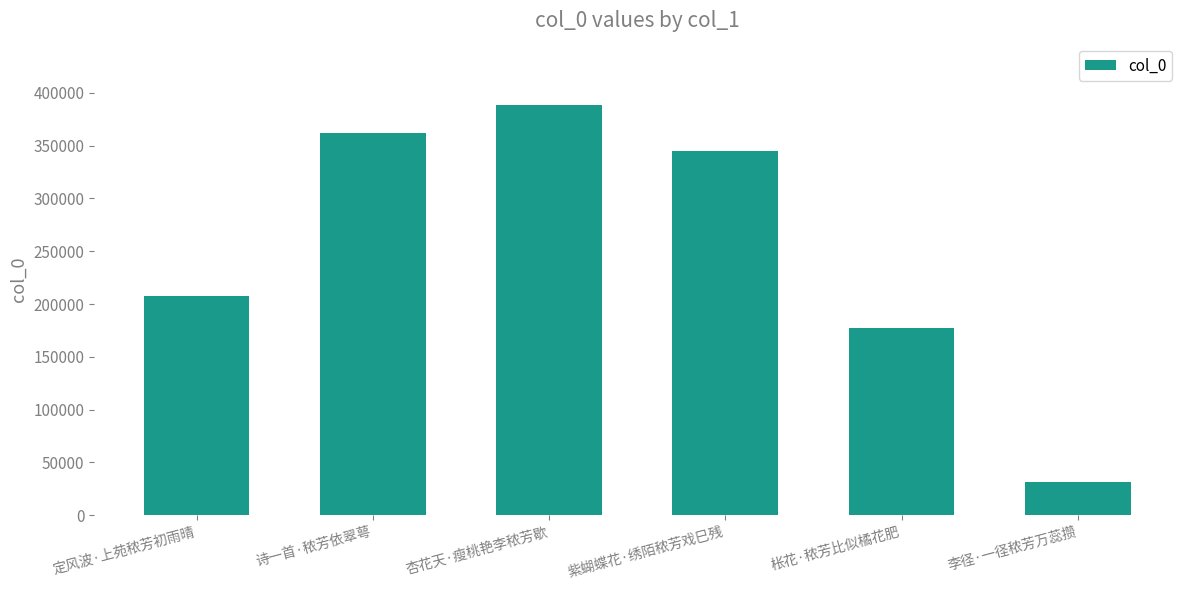

What is the minimum value shown in the chart?

31857